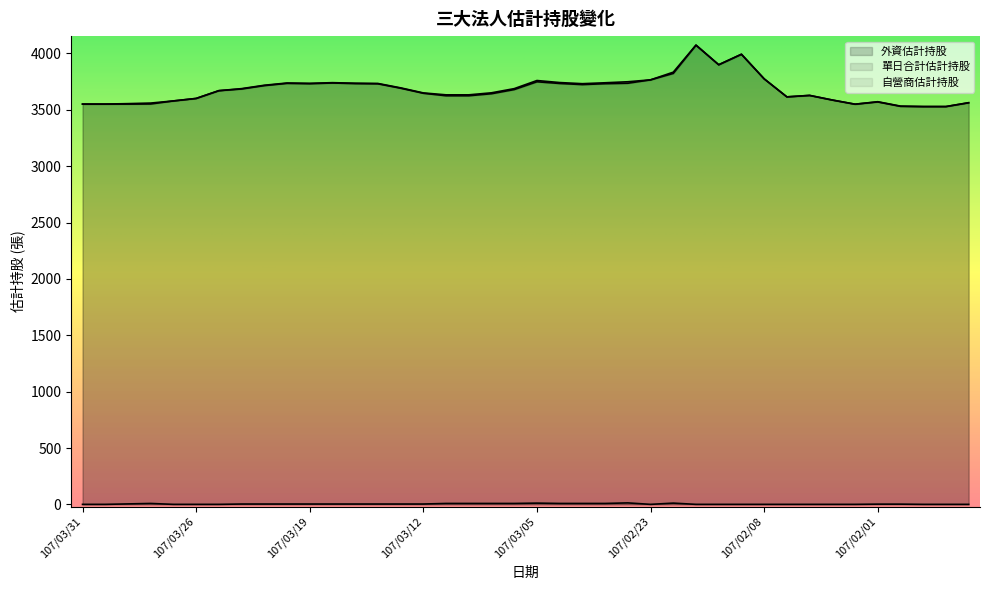

True or false: 單日合計估計持股 has more than 2 points higher than both neighbors.

True